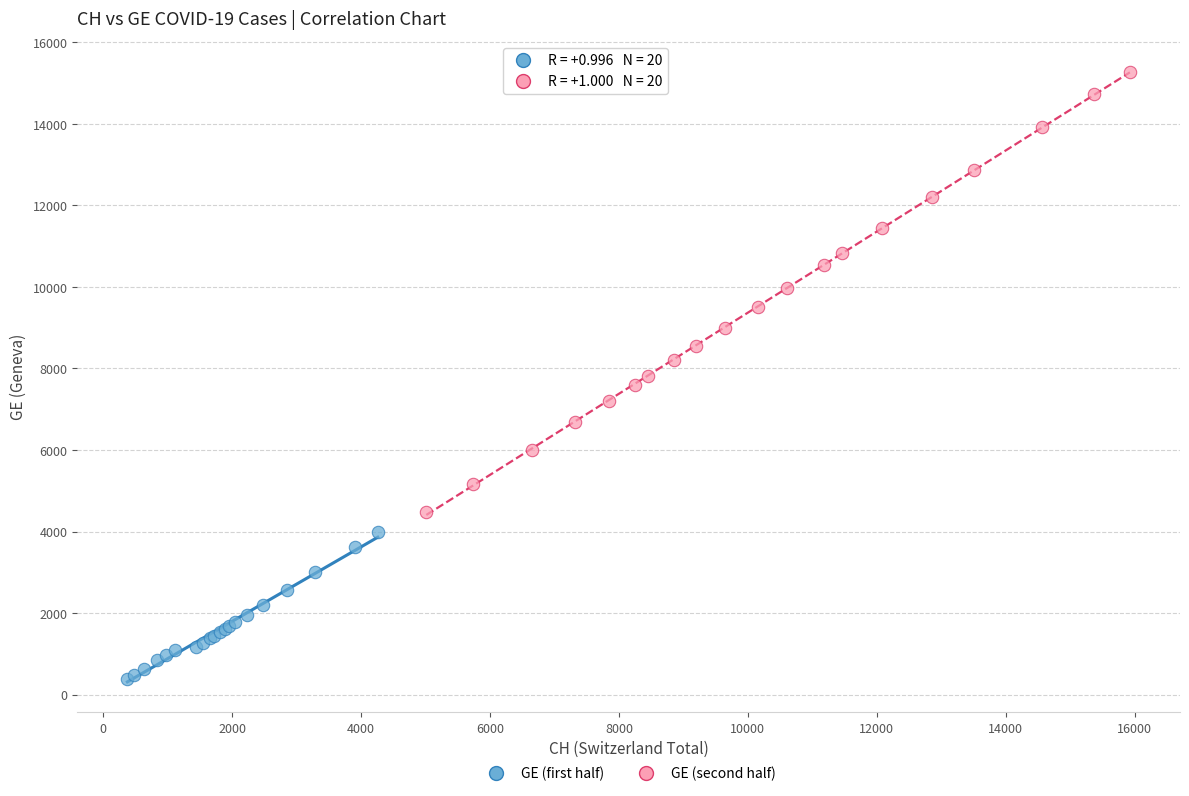

Which series reaches the minimum Y coordinate?

GE (first half)